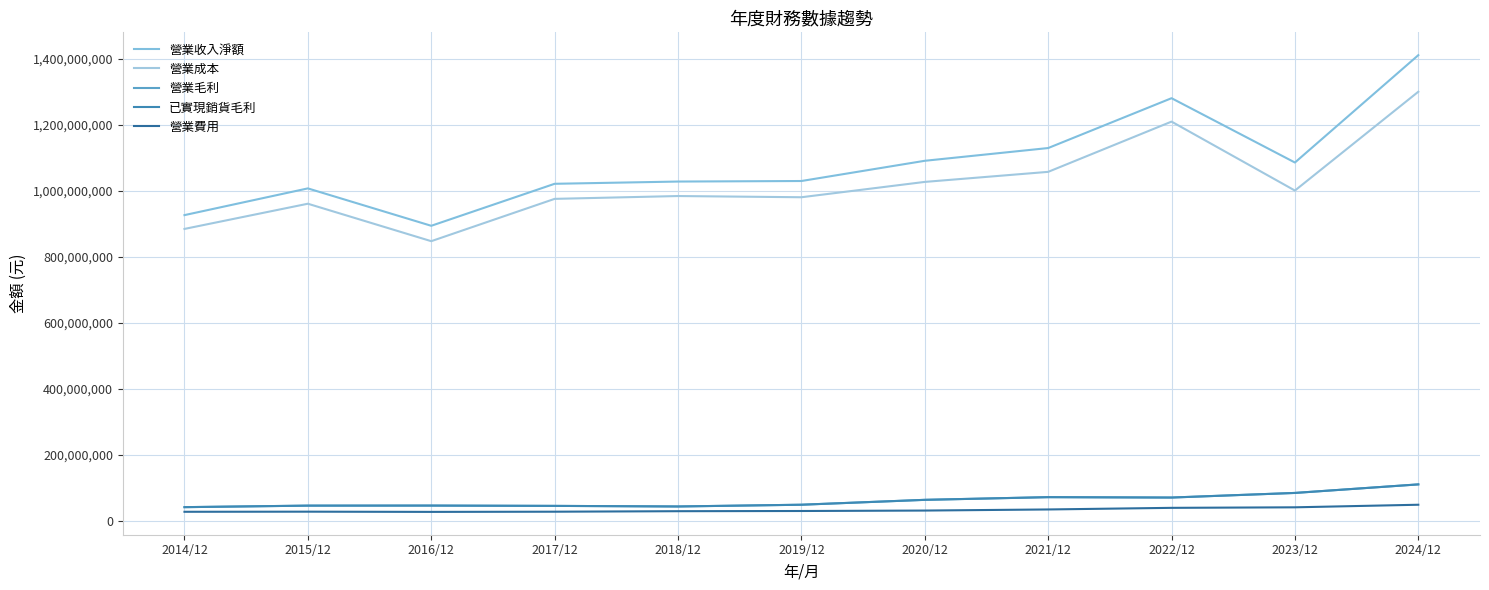

What is the average value of the 營業毛利 series?

61469805